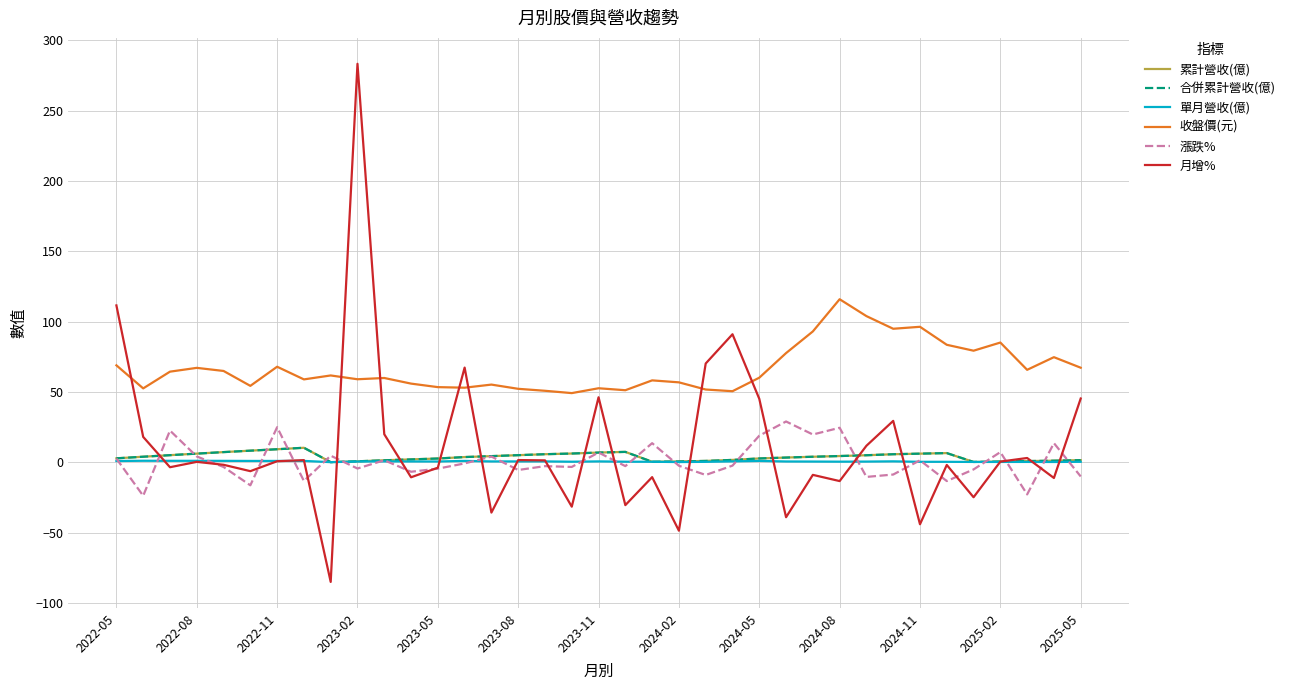

True or false: 累計營收(億) and 月增% intersect in this chart.

True